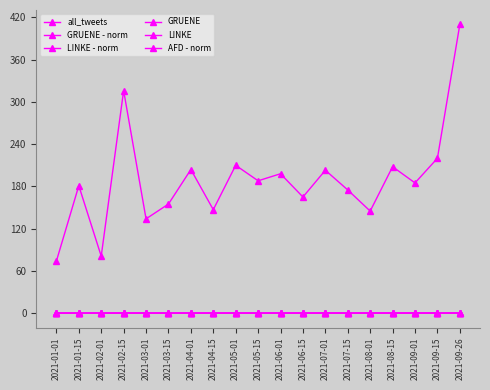

How many lines are shown in the chart?

6